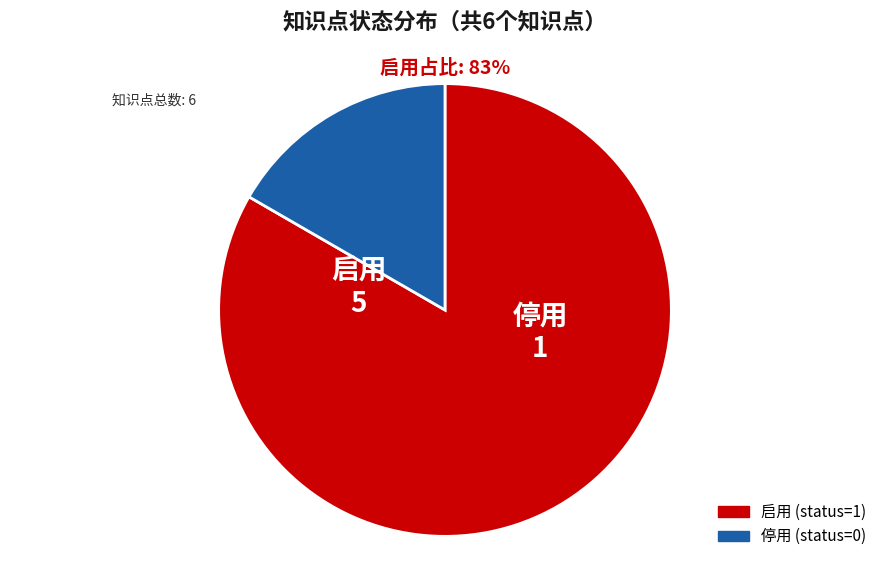

Is there any slice that represents more than half of the pie?

Yes